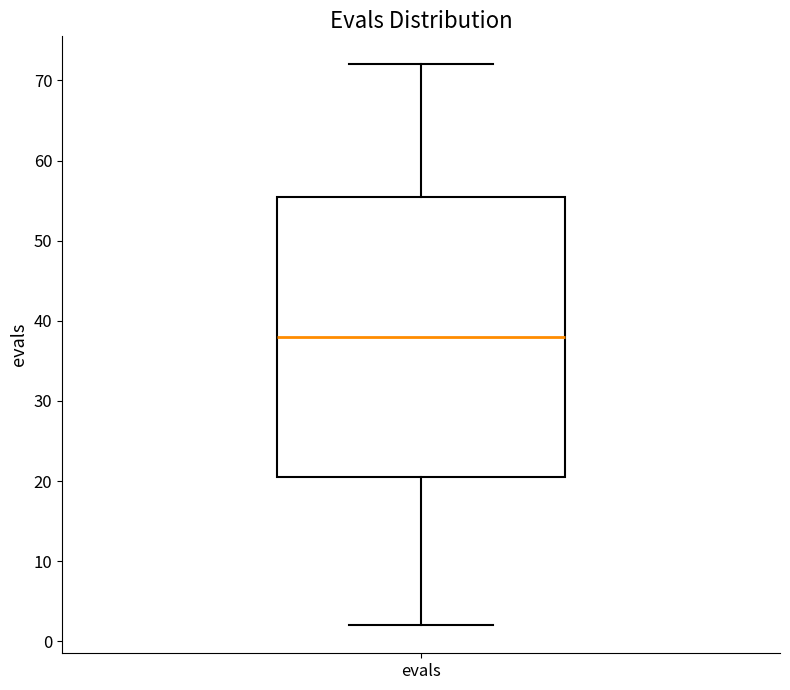

Read this box plot against the y-axis: the position of the median line, the range covered by the box, and the ends of both whiskers. The values are not printed on the chart, so give them approximately, as read against the axis.

median 38, box 21 to 56, whiskers 2 to 72